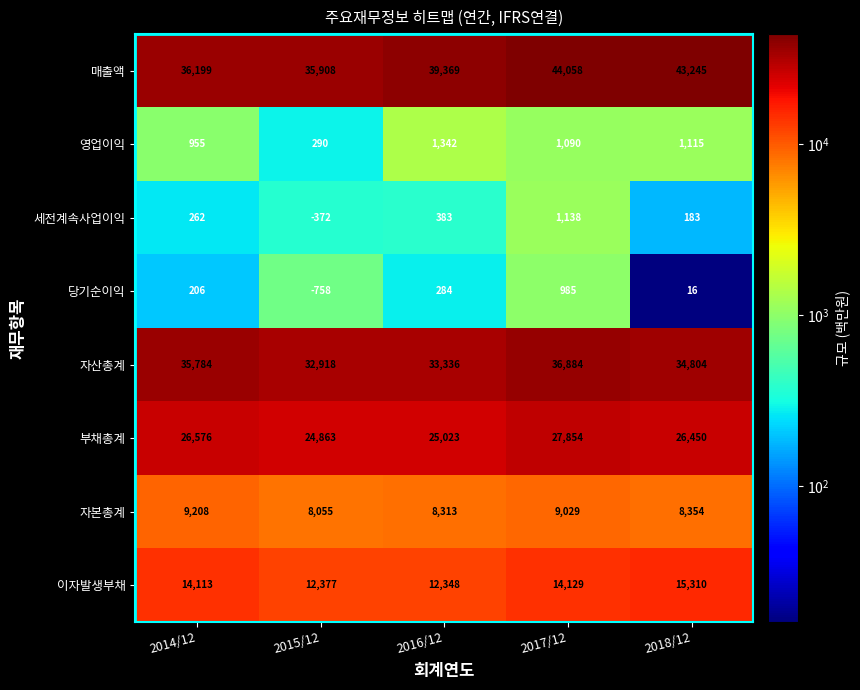

Which category has the highest value in the 매출액 series?

2017/12